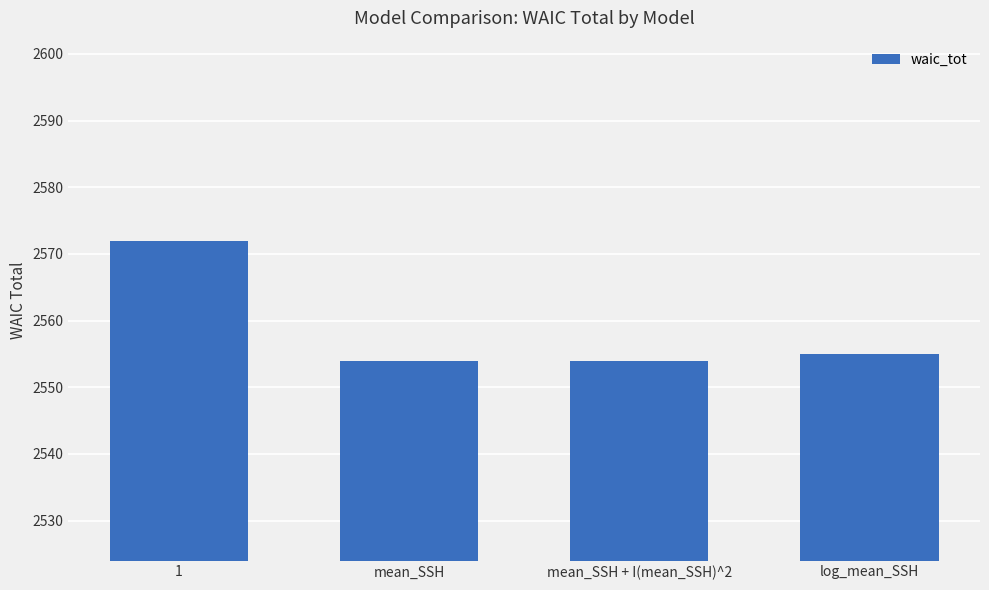

What is the label of the 3rd bar from the right?

mean_SSH